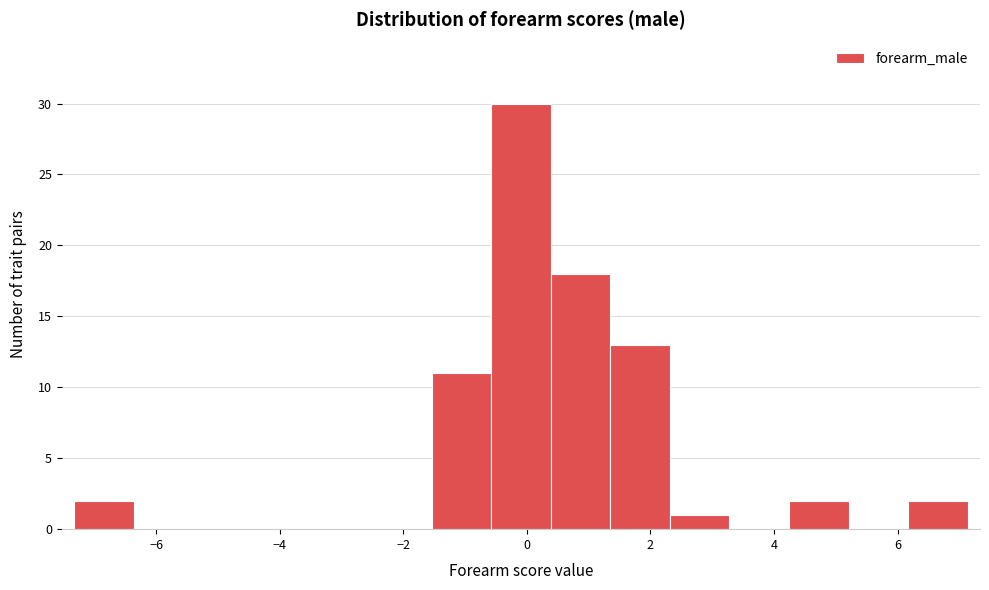

Reading left to right, list every bar in this chart as the range it spans on the x-axis followed by its height. Neither the bar edges nor the heights are printed on the chart, so give them approximately, as read against the axes.

-7.4 to -6.4: 2
-6.4 to -5.4: 0
-5.4 to -4.4: 0
-4.4 to -3.4: 0
-3.4 to -2.6: 0
-2.6 to -1.6: 0
-1.6 to -0.6: 11
-0.6 to 0.4: 30
0.4 to 1.4: 18
1.4 to 2.4: 13
2.4 to 3.2: 1
3.2 to 4.2: 0
4.2 to 5.2: 2
5.2 to 6.2: 0
6.2 to 7.2: 2